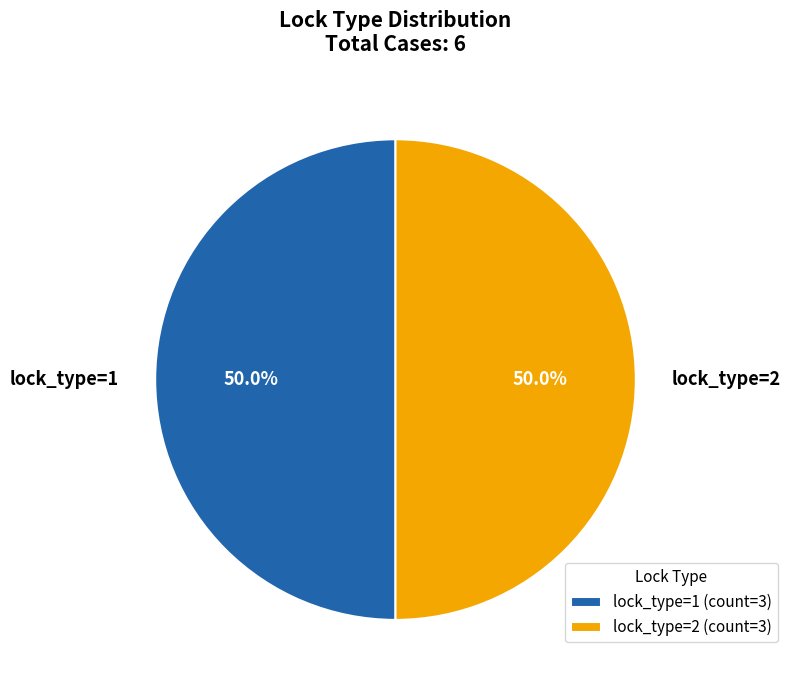

What is the ratio of the value at lock_type=1 to the value at lock_type=2?

1.0